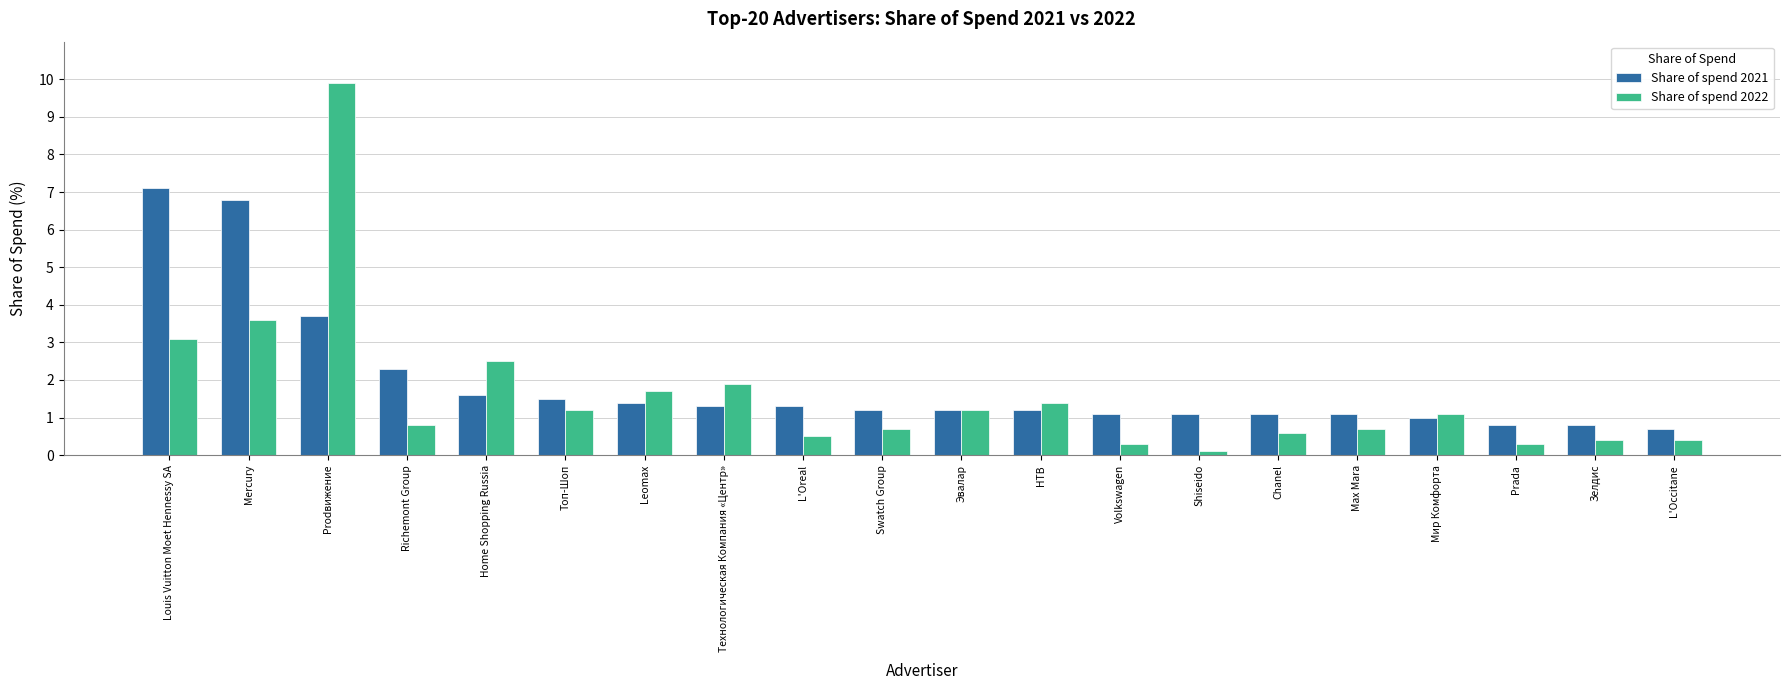

How many bars are there in each group?

2